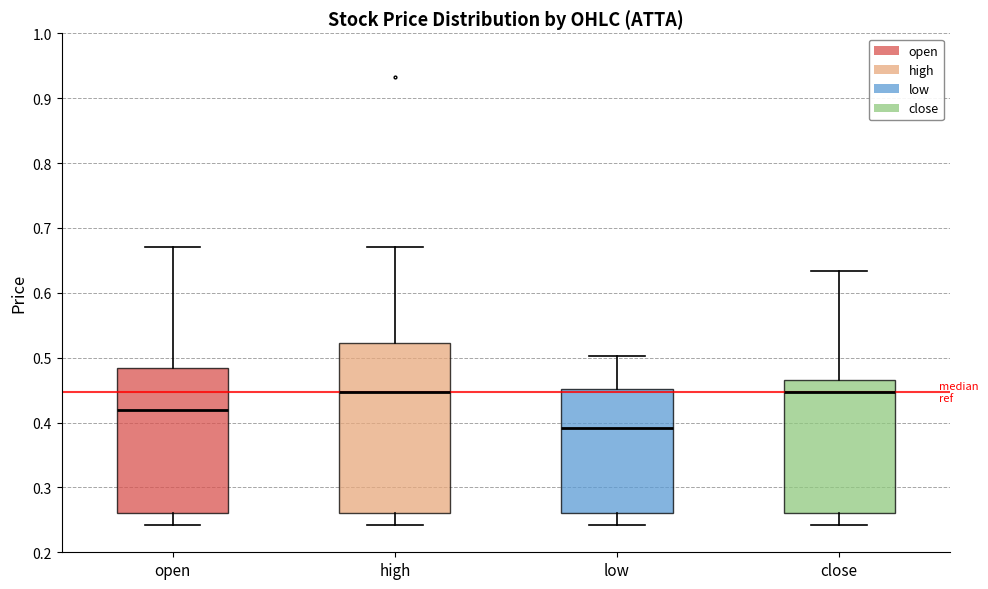

Reading left to right, transcribe this box plot: for each box, give where its median line is, the range the box spans, and where its two whiskers end, as read against the y-axis. The values are not printed on the chart, so give them approximately, as read against the axis.

open: median 0.42, box 0.26 to 0.48, whiskers 0.24 to 0.67
high: median 0.45, box 0.26 to 0.52, whiskers 0.24 to 0.67
low: median 0.39, box 0.26 to 0.45, whiskers 0.24 to 0.50
close: median 0.45, box 0.26 to 0.47, whiskers 0.24 to 0.63